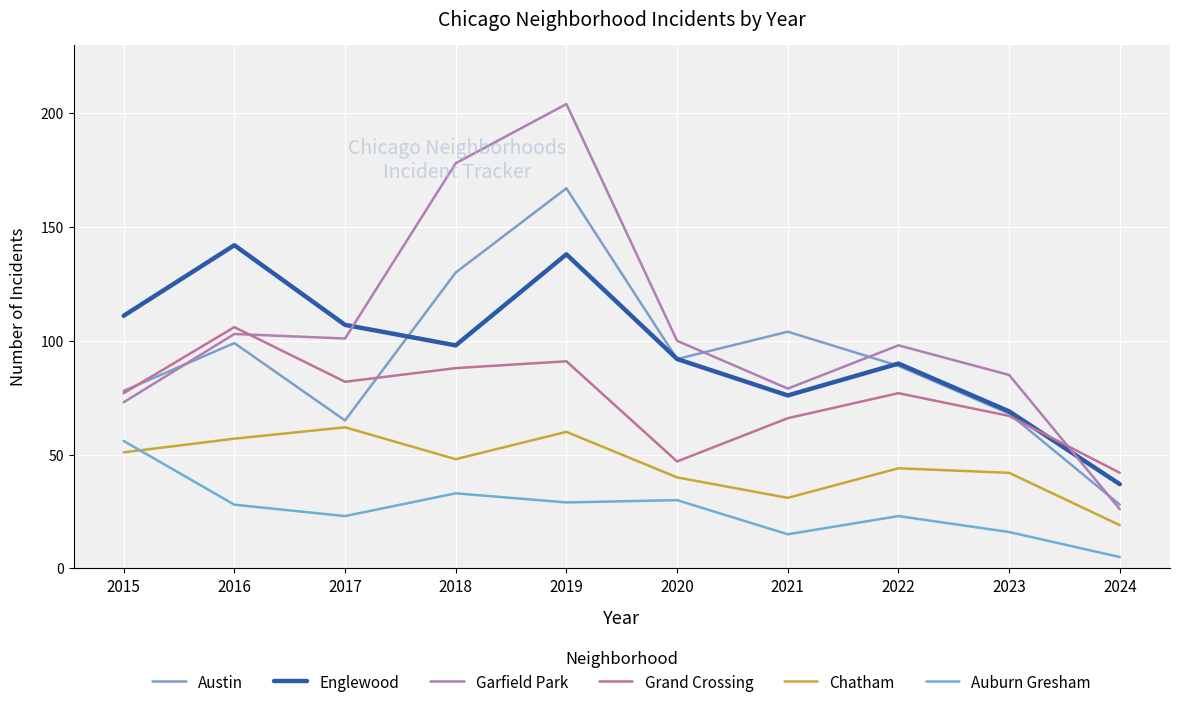

Where is the first local minimum for Englewood?

2018